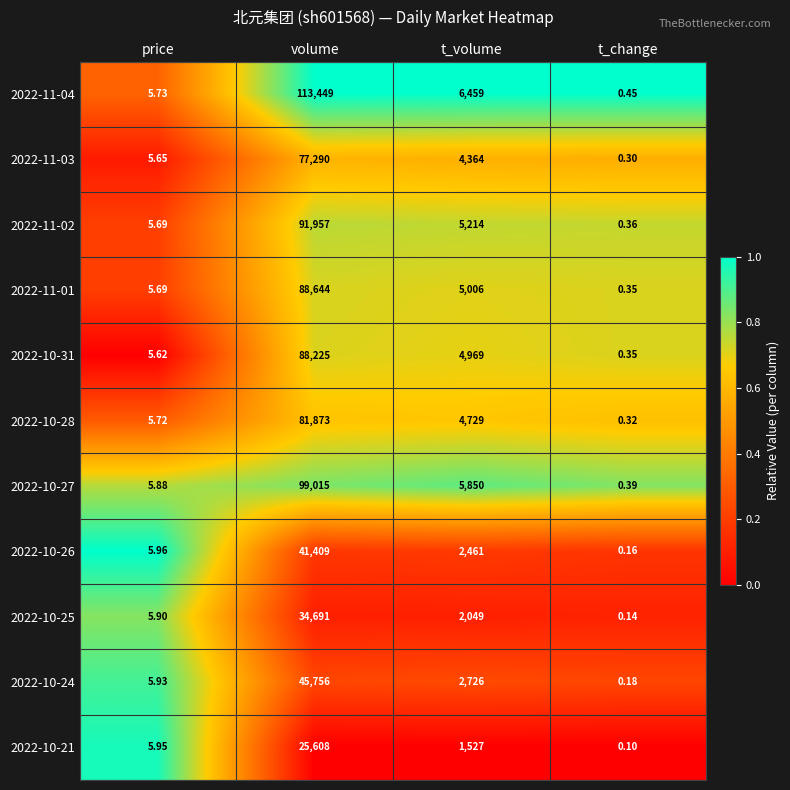

Which series changed the most between price and t_change?

2022-10-21